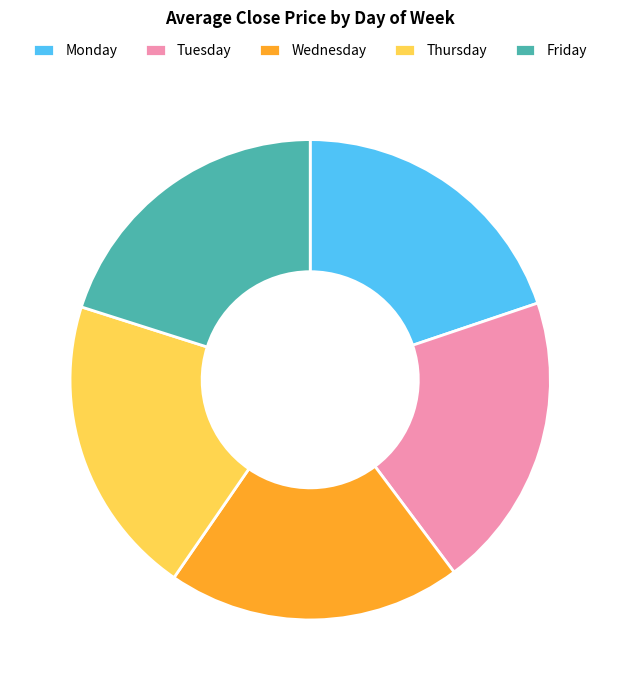

Combined, do Friday and Thursday account for over 50%?

No